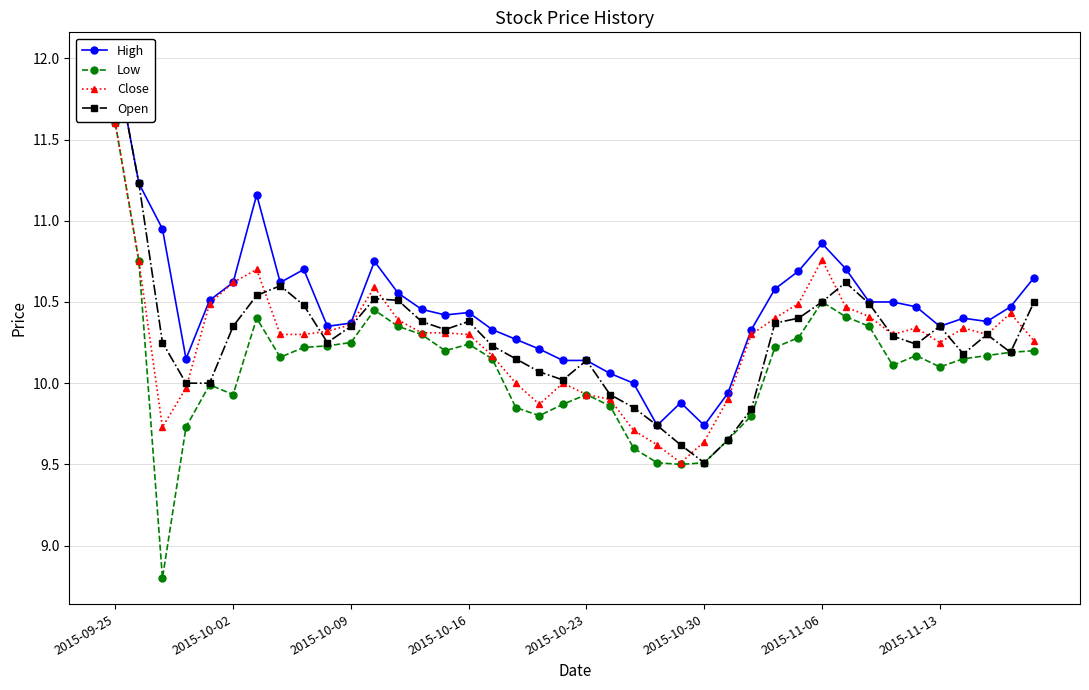

What is the value of the High point at the 1st from the left?

12.0